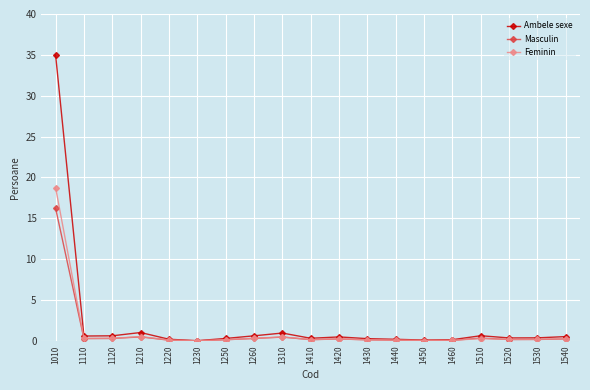

What are all the series names shown in the legend?

Ambele sexe, Masculin, Feminin